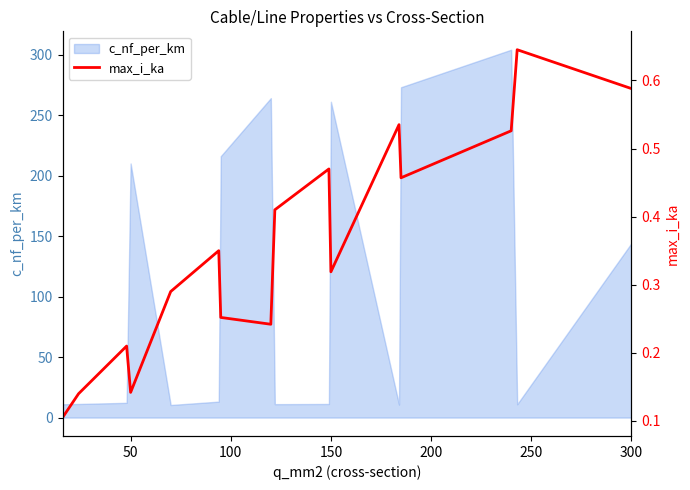

What is the minimum value for c_nf_per_km?

10.4